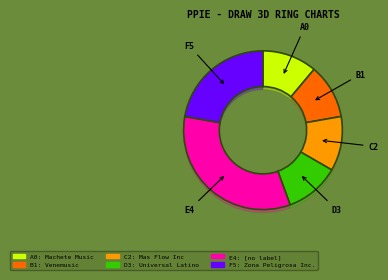

Between Zona Peligrosa Inc. and Universal Latino, which is larger?

Zona Peligrosa Inc.